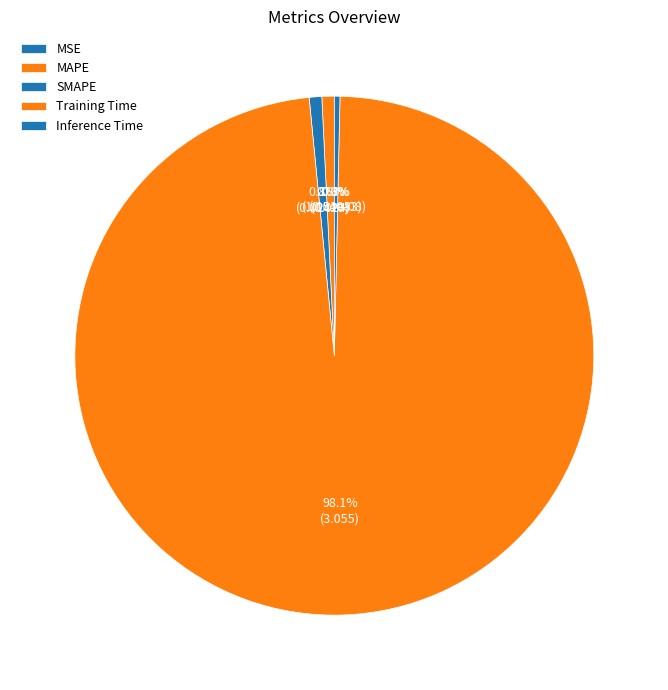

How many slices are in this pie chart?

5